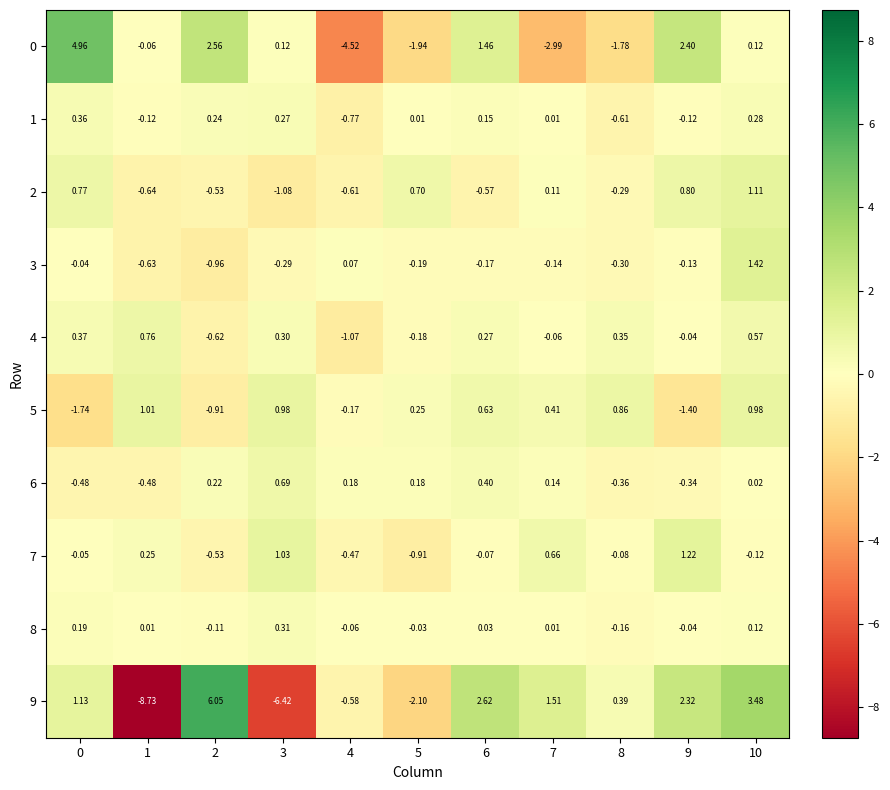

At how many categories does at least one series exceed 5?

1